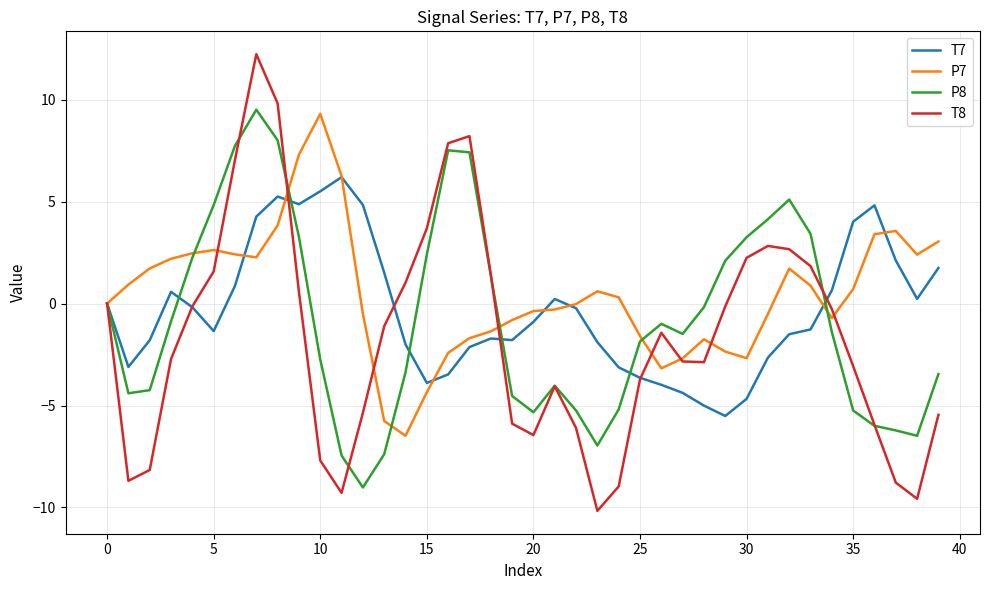

What is the lowest value of the T7 series?

-5.5